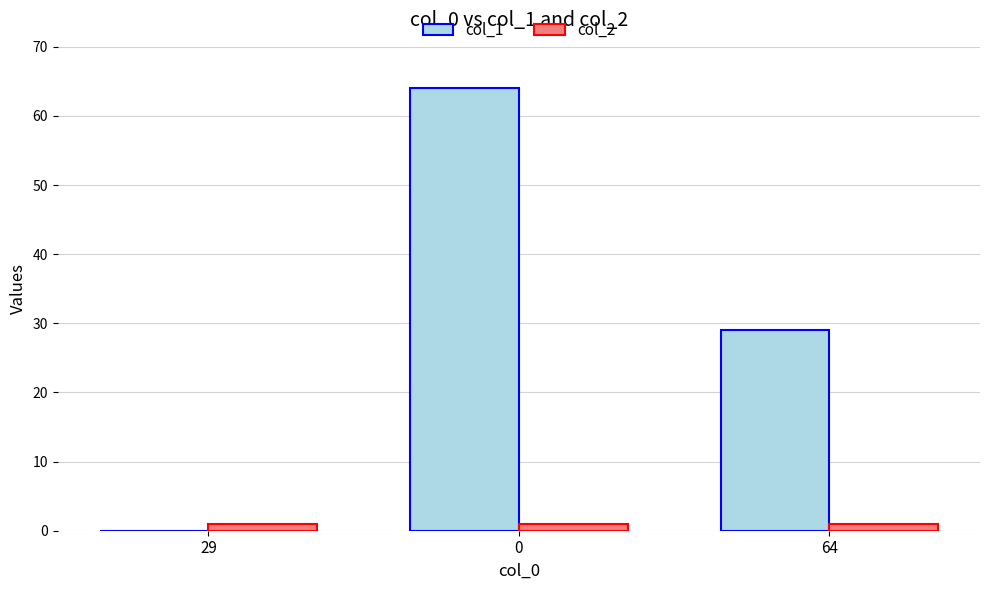

Is it true that col_1 equals -30 at 29?

False